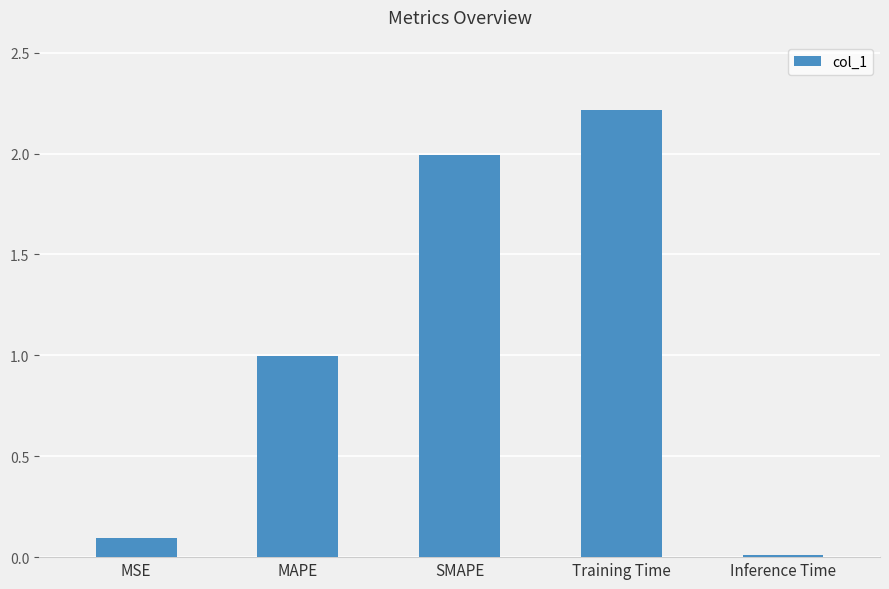

What is the label of the 4th bar from the right?

MAPE